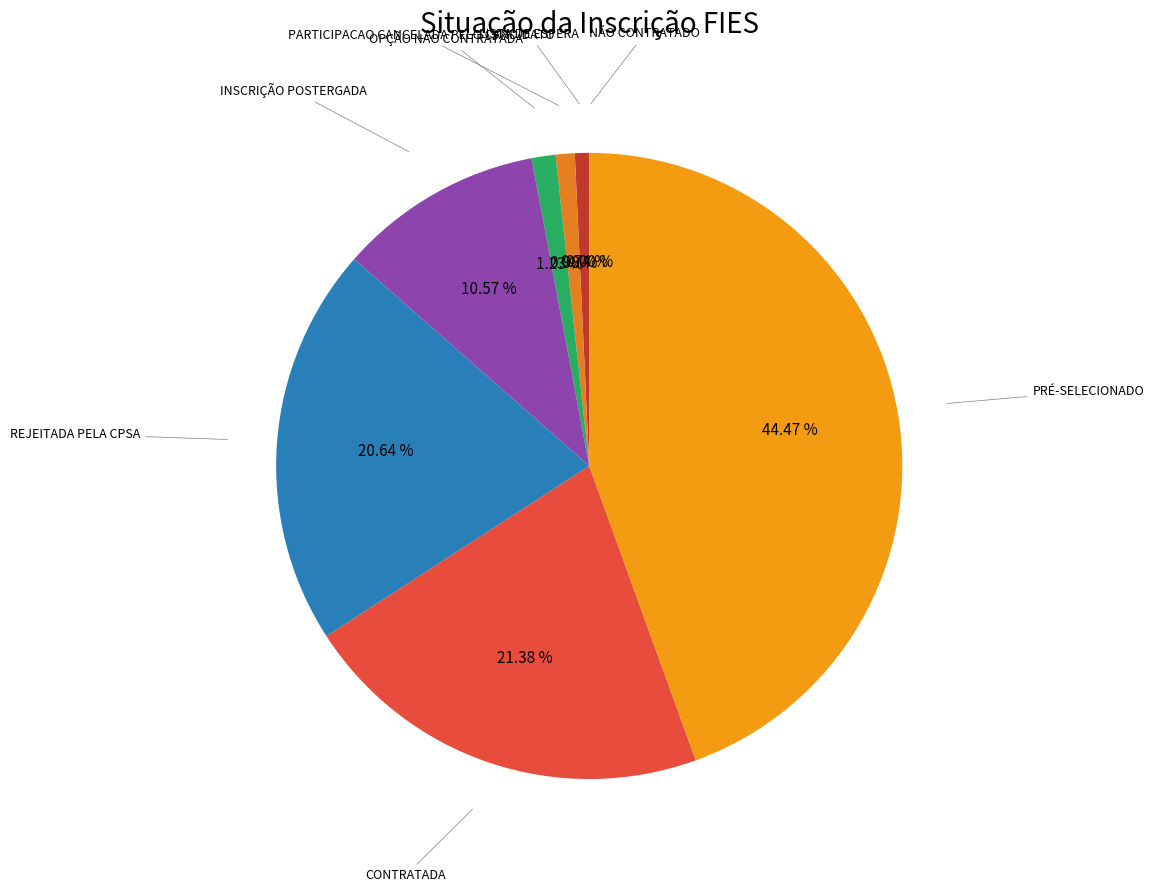

What percentage is the INSCRIÇÃO POSTERGADA slice, to the nearest percent?

11%